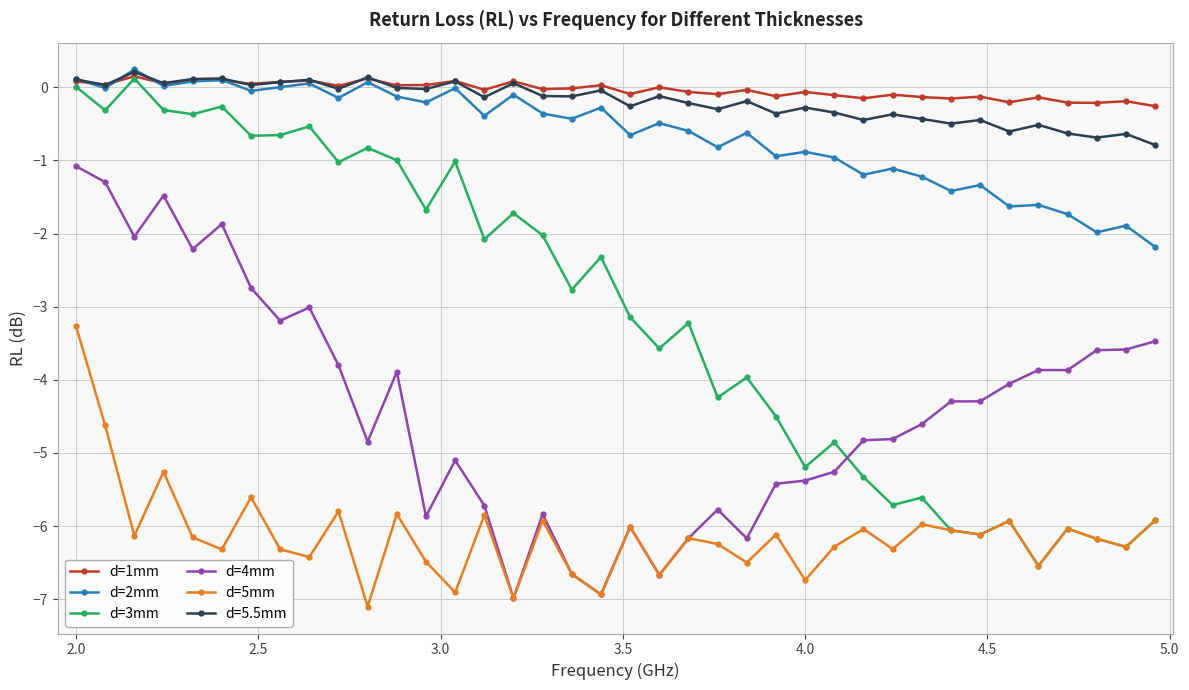

True or false: d=5mm and d=2mm cross at least once.

False